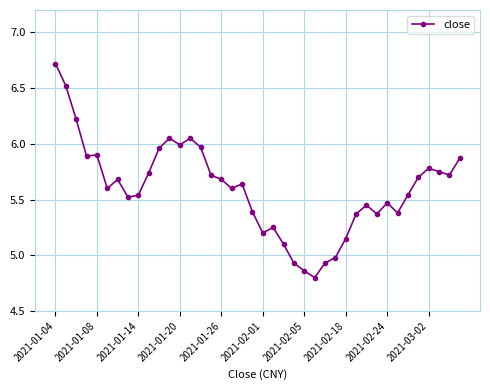

Does the chart display data point markers on the line(s)?

Yes